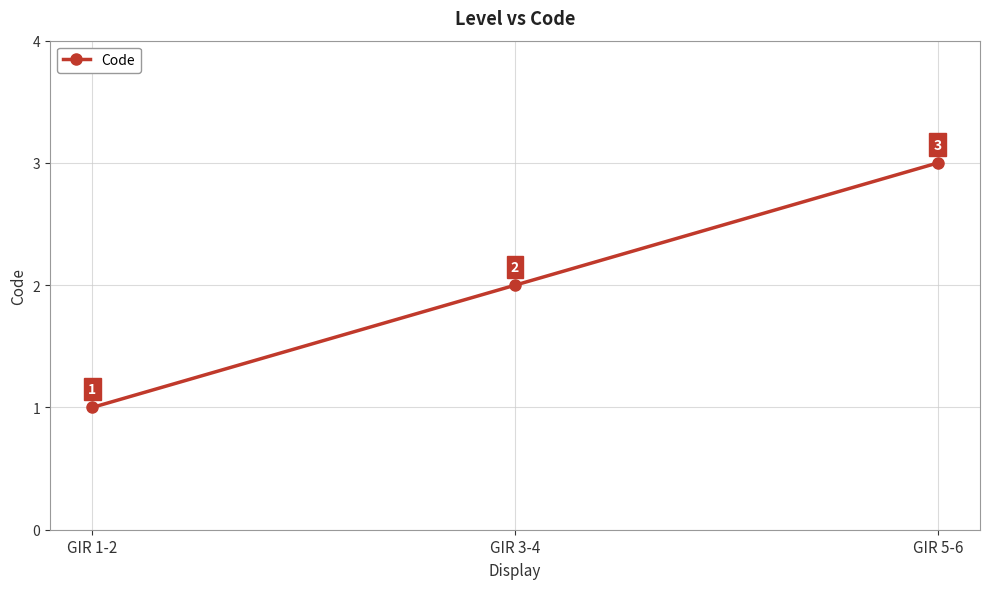

Rank the categories by value from lowest to highest.

GIR 1-2, GIR 3-4, GIR 5-6